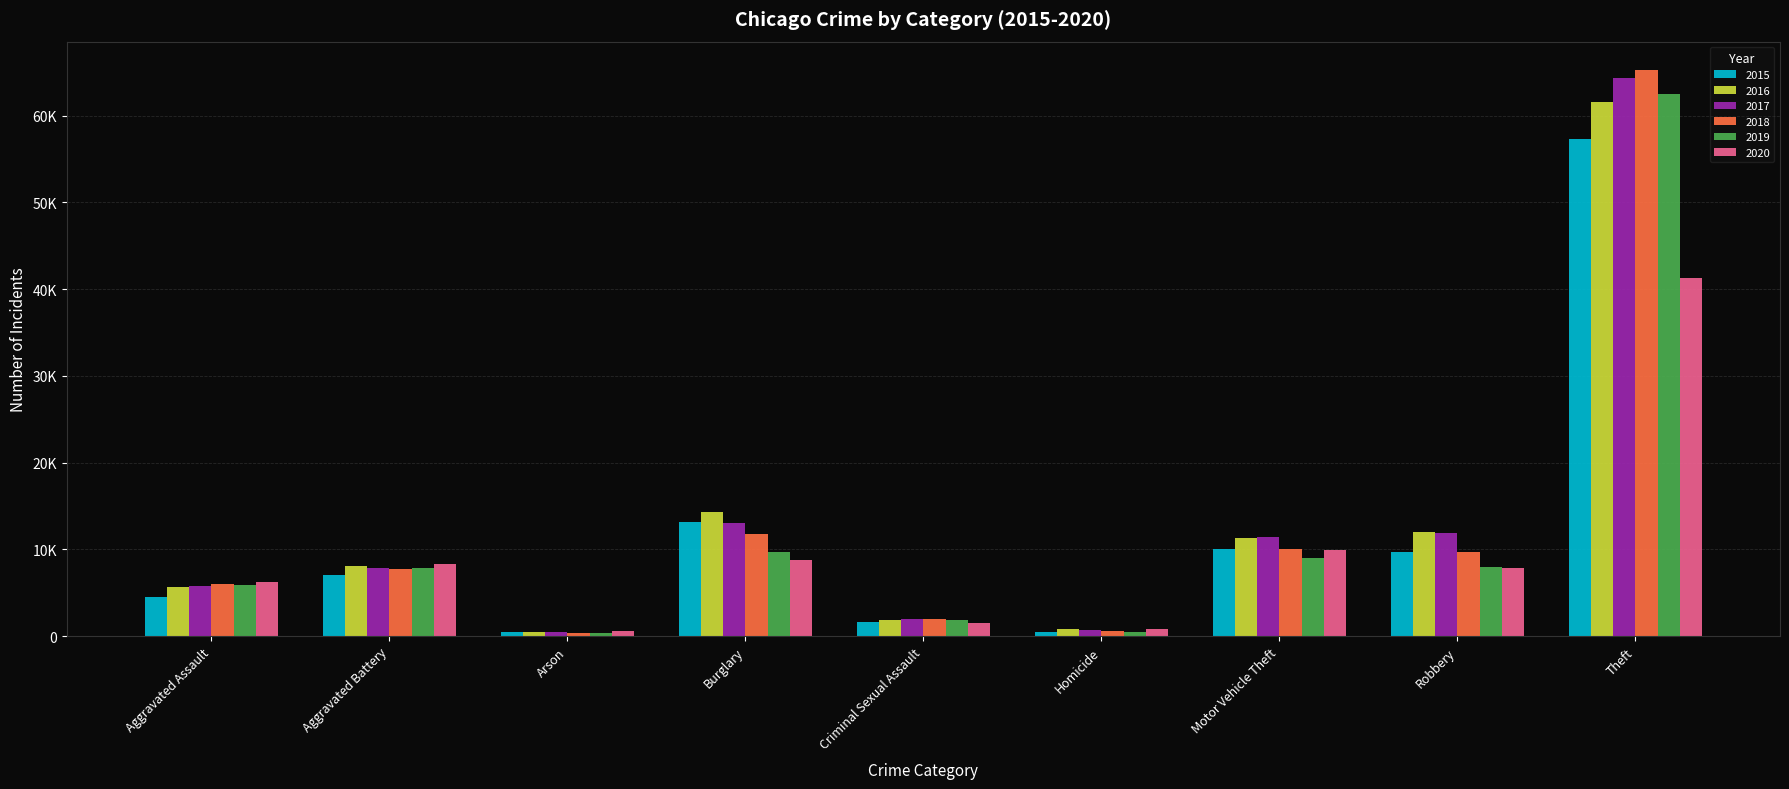

At how many categories does at least one series exceed 56945?

1